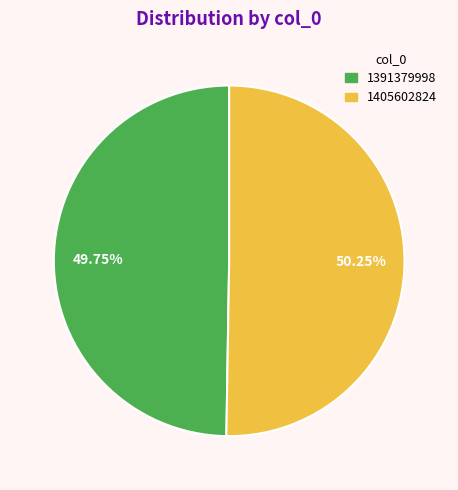

Which has a higher value, 1405602824 or 1391379998?

1405602824